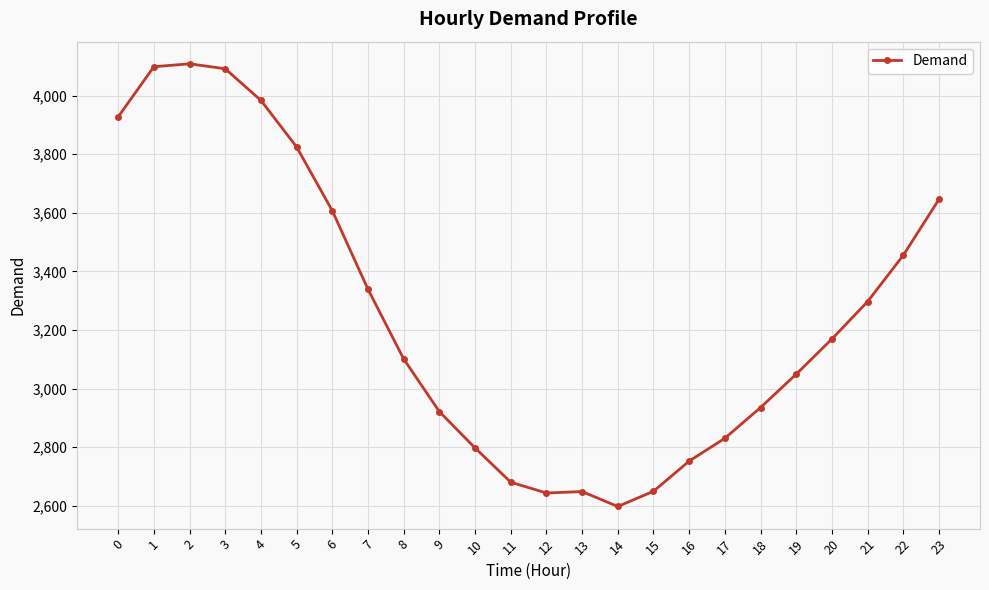

What is the value of the 24th point from the left?

3646